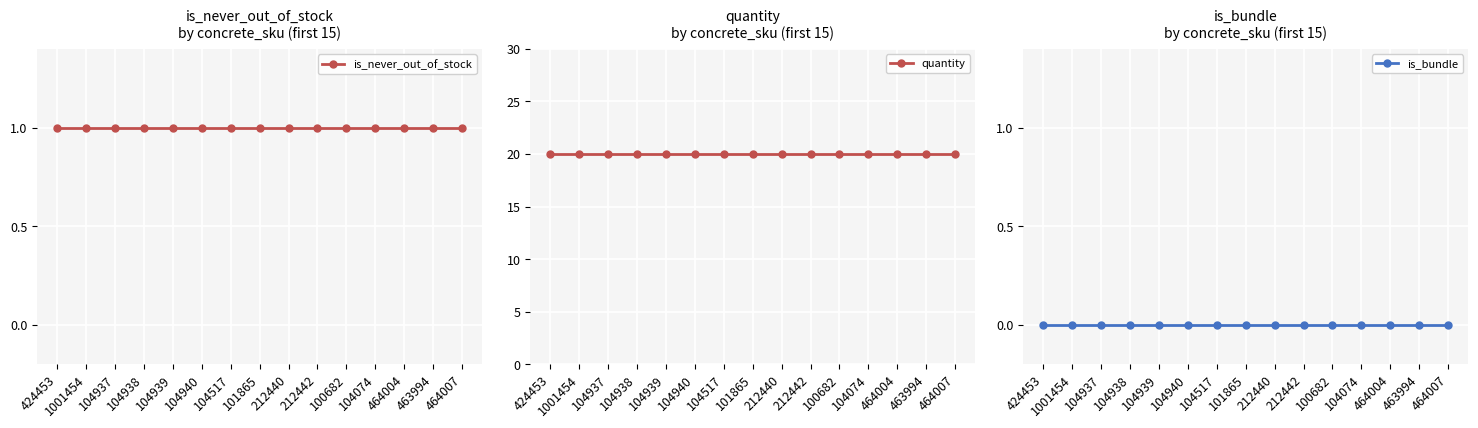

What is the sum of all is_never_out_of_stock values?

15